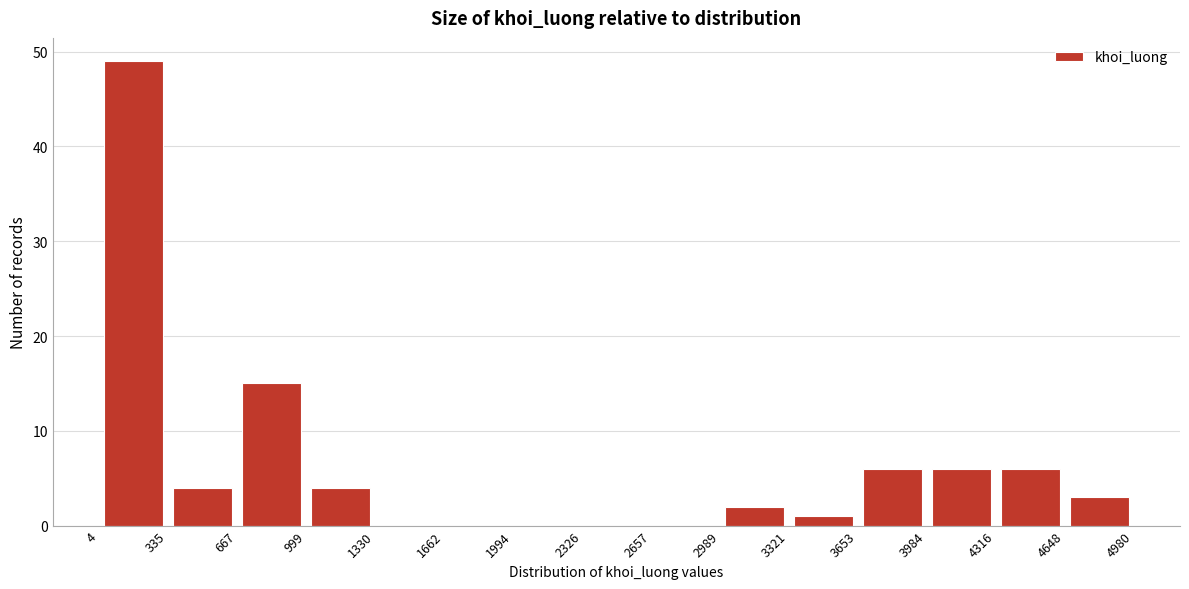

Reading left to right, transcribe this chart: for each bar, give the range it covers on the x-axis and its height. The values are not printed on the chart, so give them approximately, as read against the axis.

4 to 335: 49
335 to 667: 4
667 to 999: 15
999 to 1330: 4
1330 to 1662: 0
1662 to 1994: 0
1994 to 2326: 0
2326 to 2657: 0
2657 to 2989: 0
2989 to 3321: 2
3321 to 3653: 1
3653 to 3984: 6
3984 to 4316: 6
4316 to 4648: 6
4648 to 4980: 3